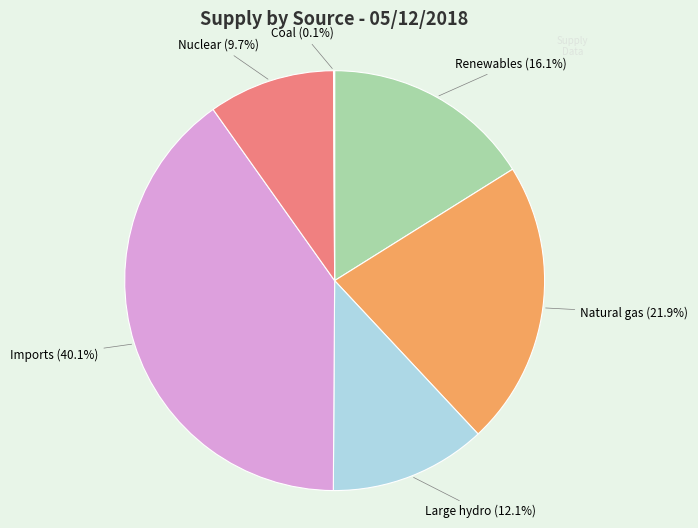

To the nearest percent, what is the difference between the largest and smallest slice percentages?

40%